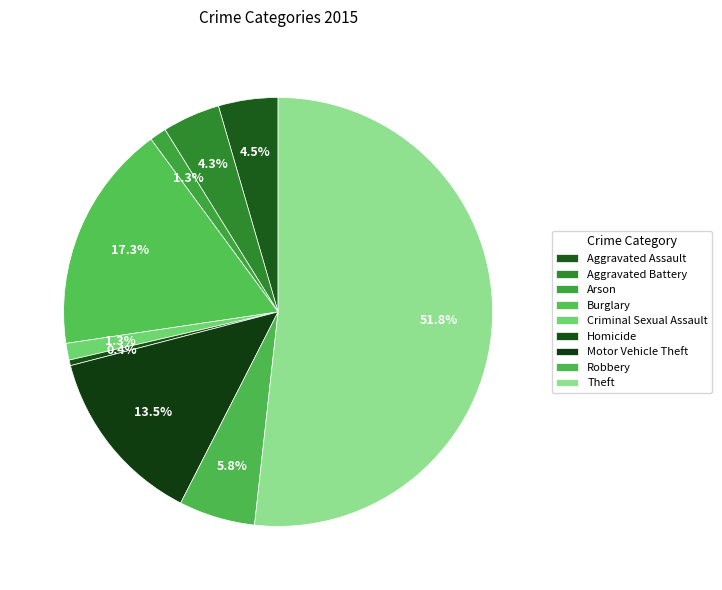

How many slices are in this pie chart?

9